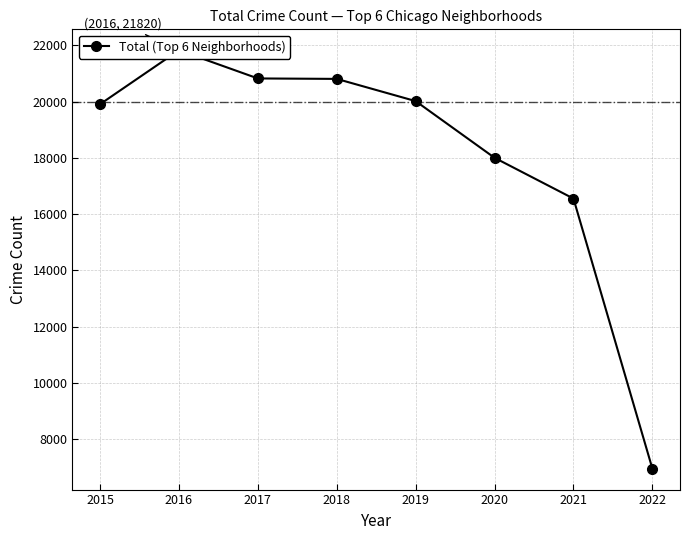

Which category has the lowest value across all series?

2022